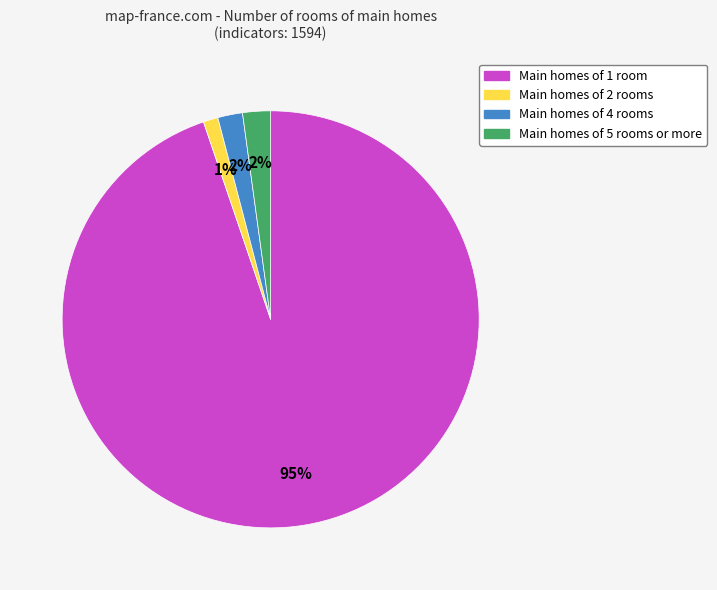

To the nearest percent, what is the average slice percentage?

25%